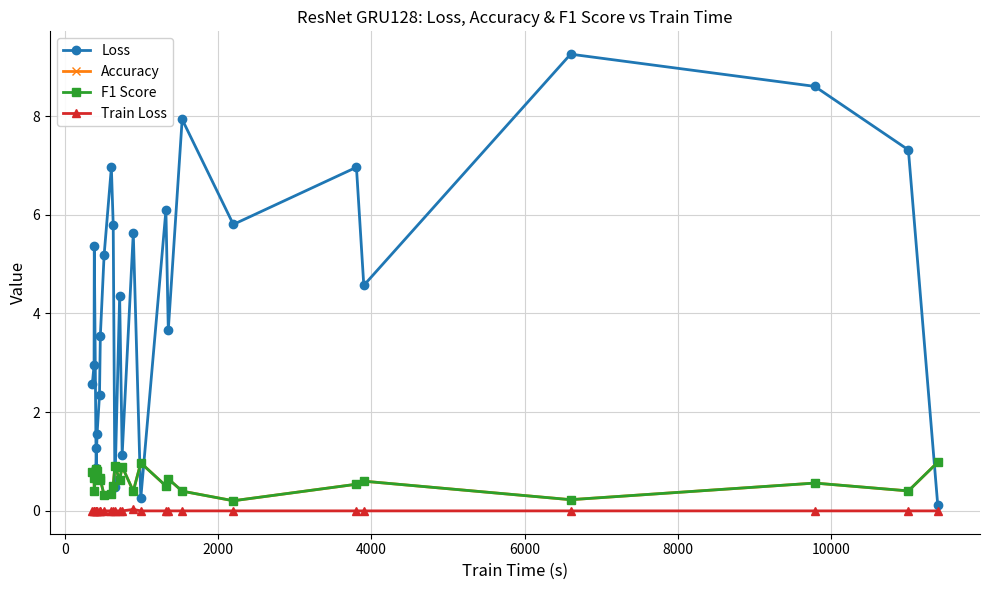

What is the value of the F1 Score point at the 1st from the left?

0.8